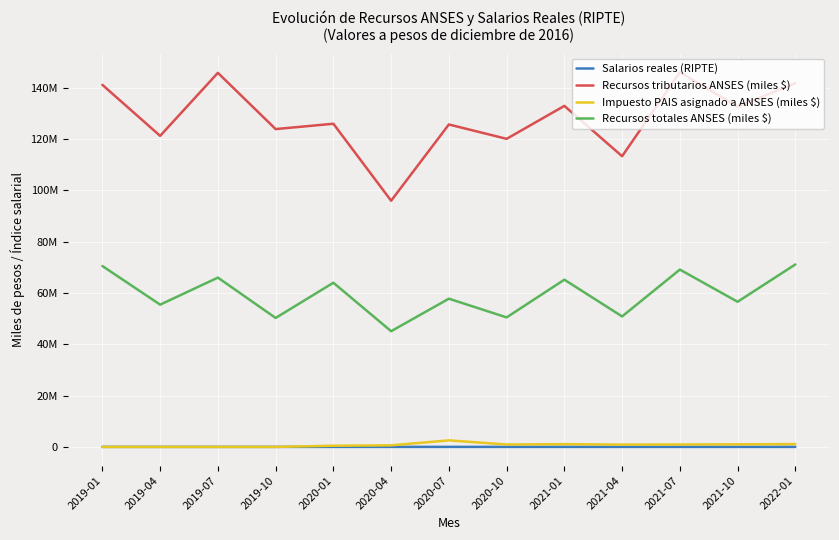

What is the value of the Salarios reales (RIPTE) point at the 11th from the left?

17664.3